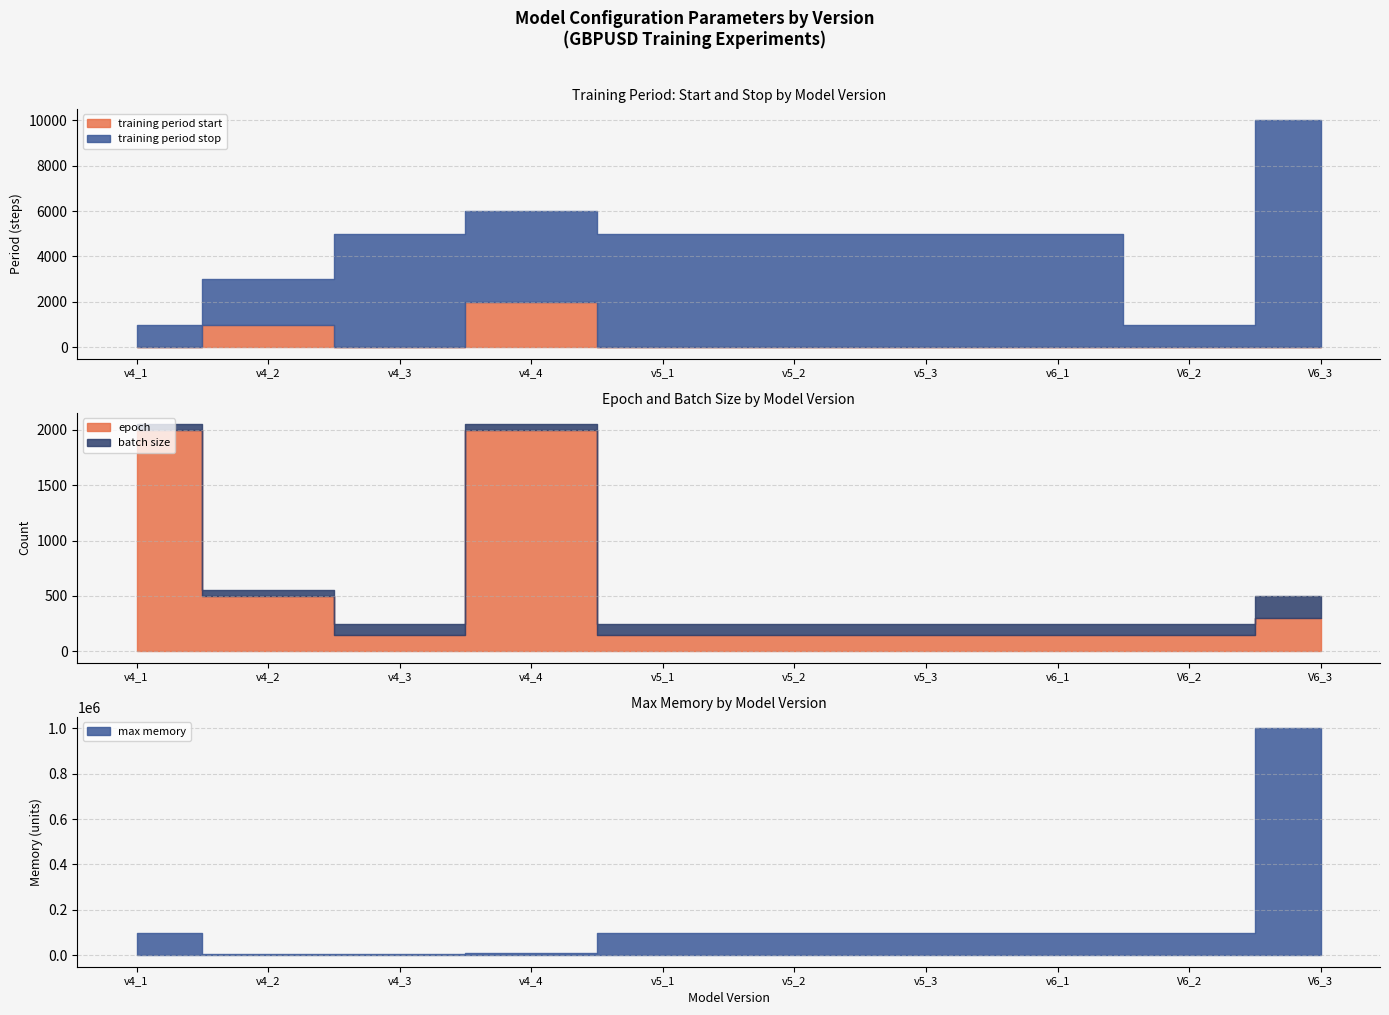

True or false: max memory has more than 0 interior local peaks.

False